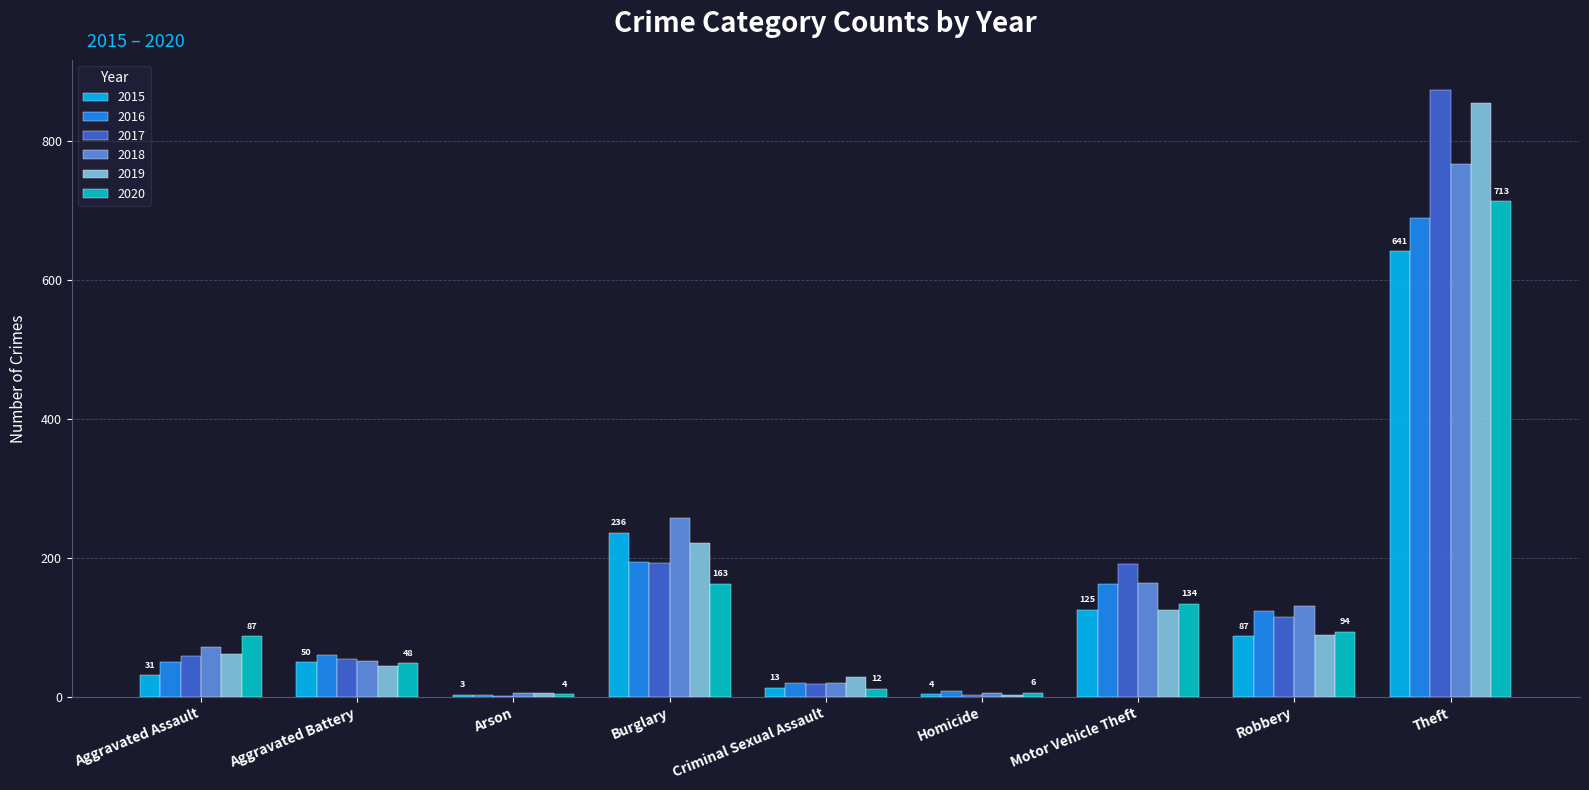

At which label is 2018 closest to 386?

Burglary